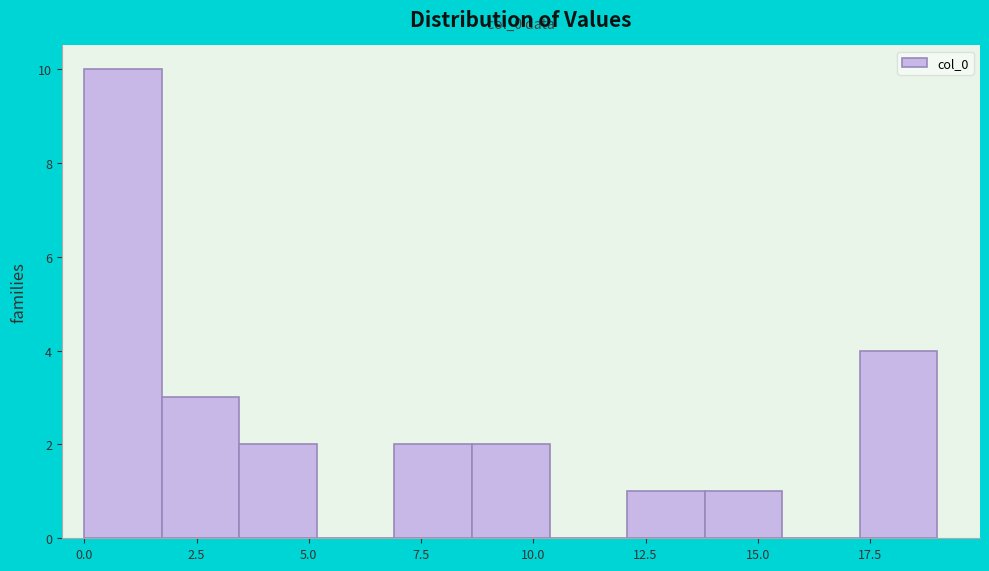

Read against the x-axis, roughly where is the centre of the tallest bar?

1.0